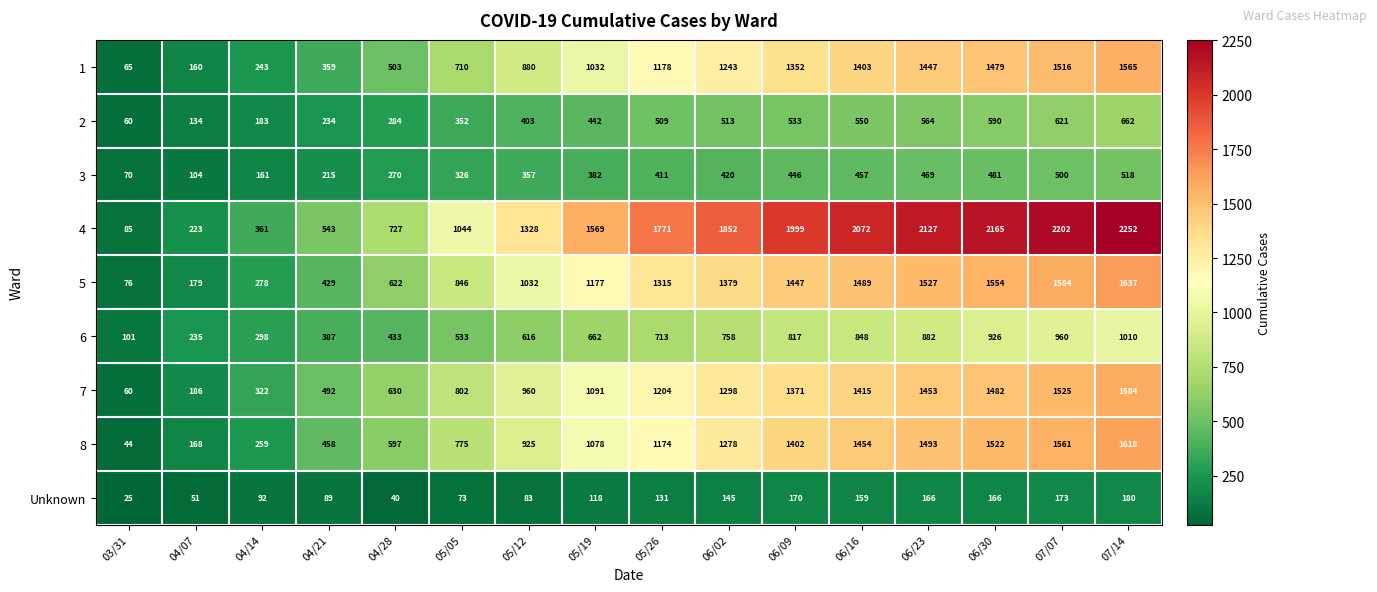

At which category is the sum across all series the highest?

07/14